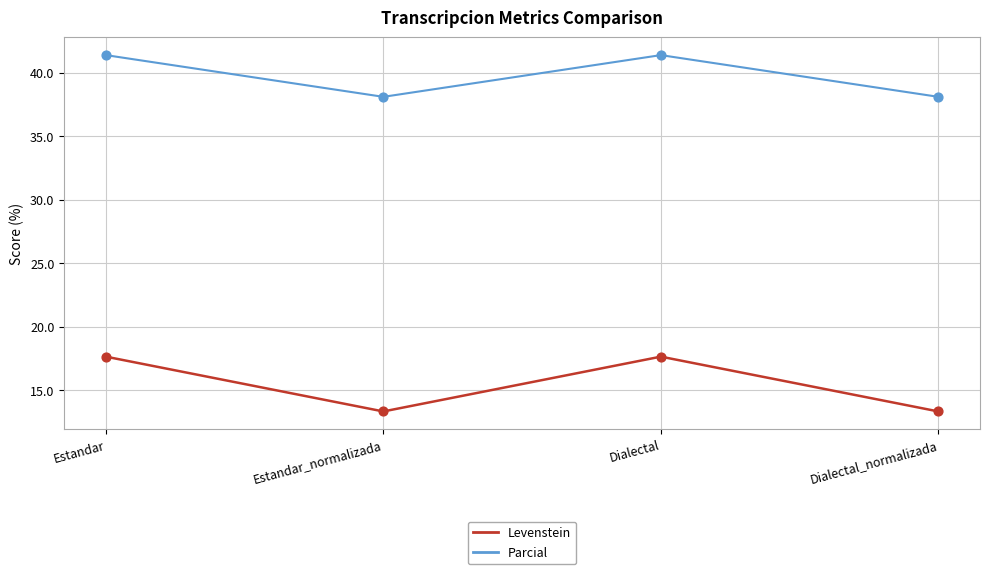

Which series has the largest total across all categories?

Parcial